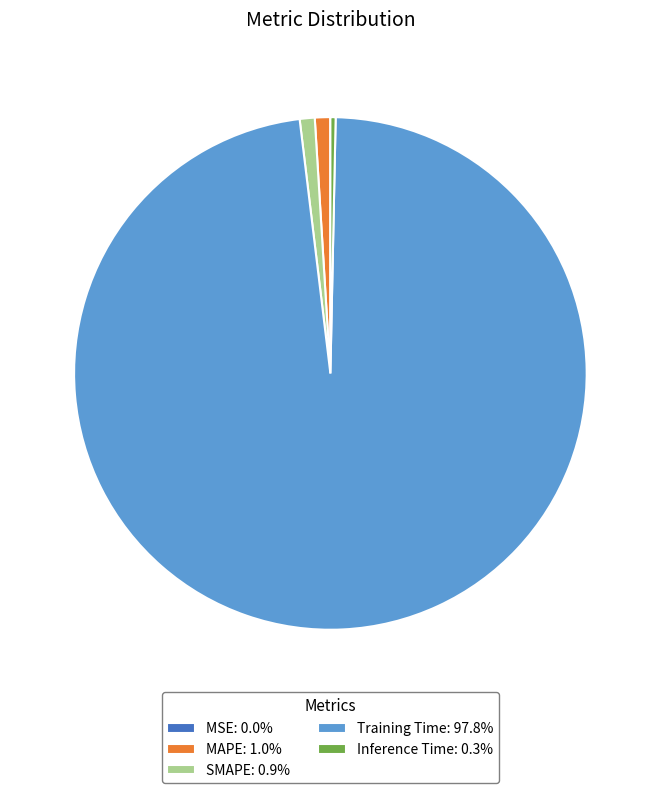

Do MAPE: 1.0% and SMAPE: 0.9% together represent more than half of the pie?

No